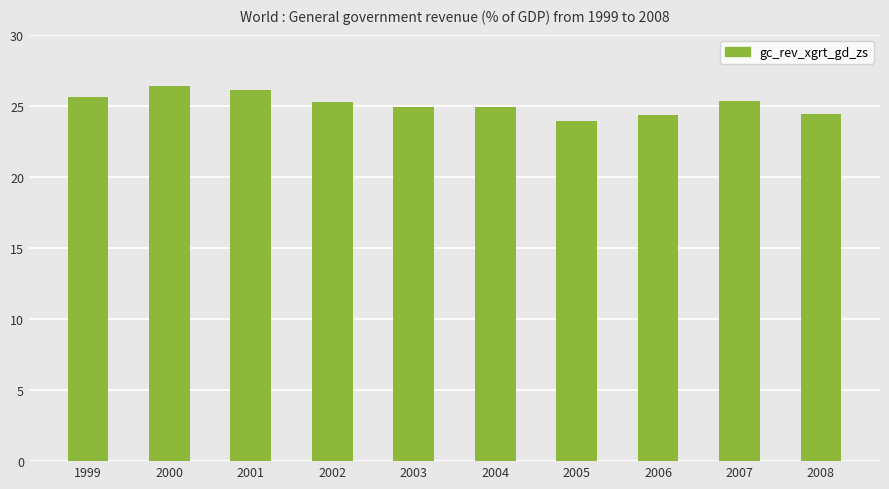

What is the value of the 2nd bar from the left?

26.4